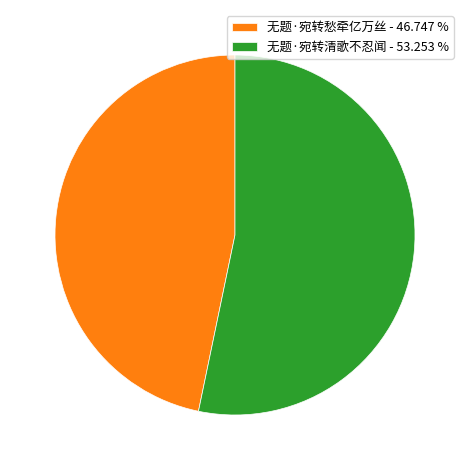

What is the largest slice in the pie chart?

无题·宛转清歌不忍闻